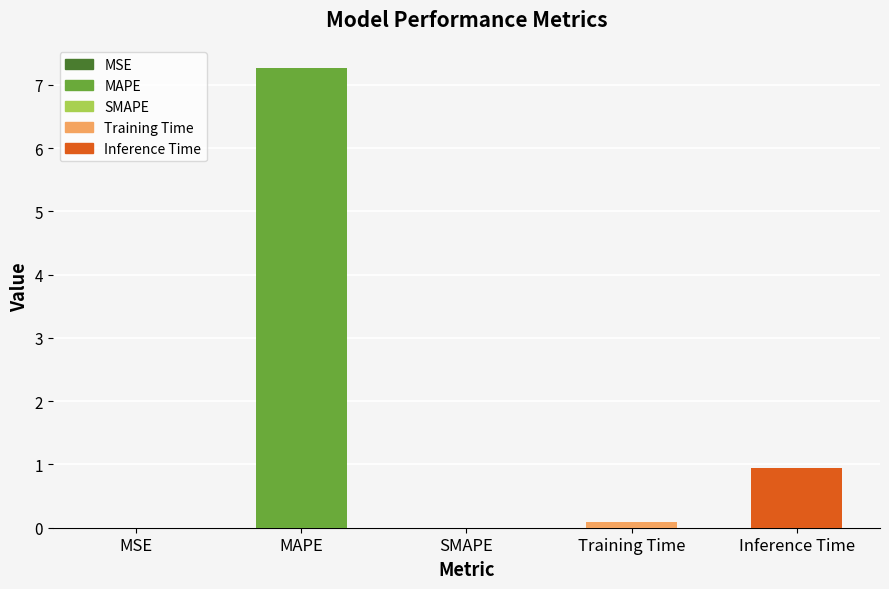

What is the maximum value shown in the chart?

7.3